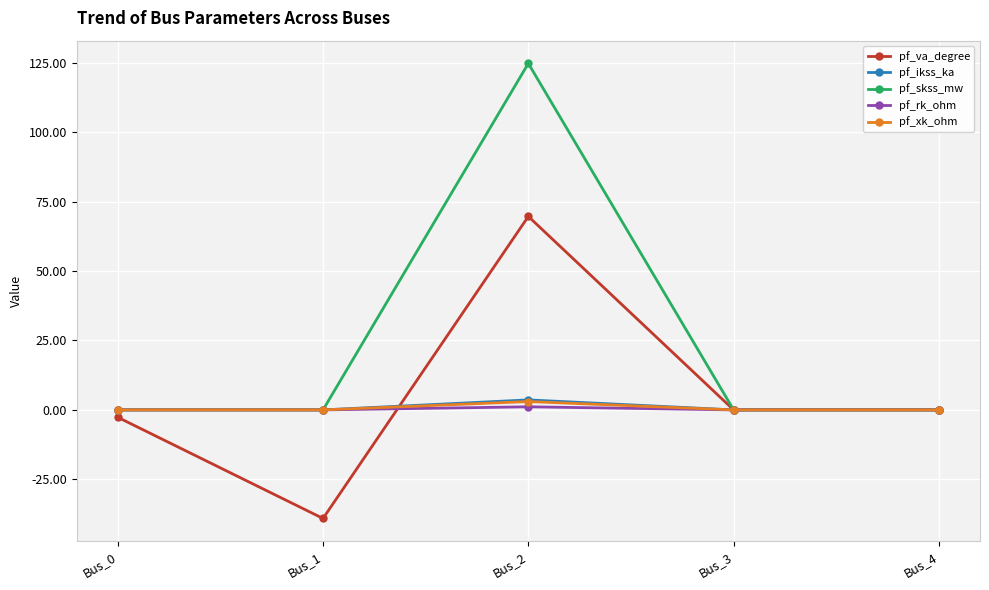

The value of pf_va_degree at Bus_0 is -2.7. True or false?

True